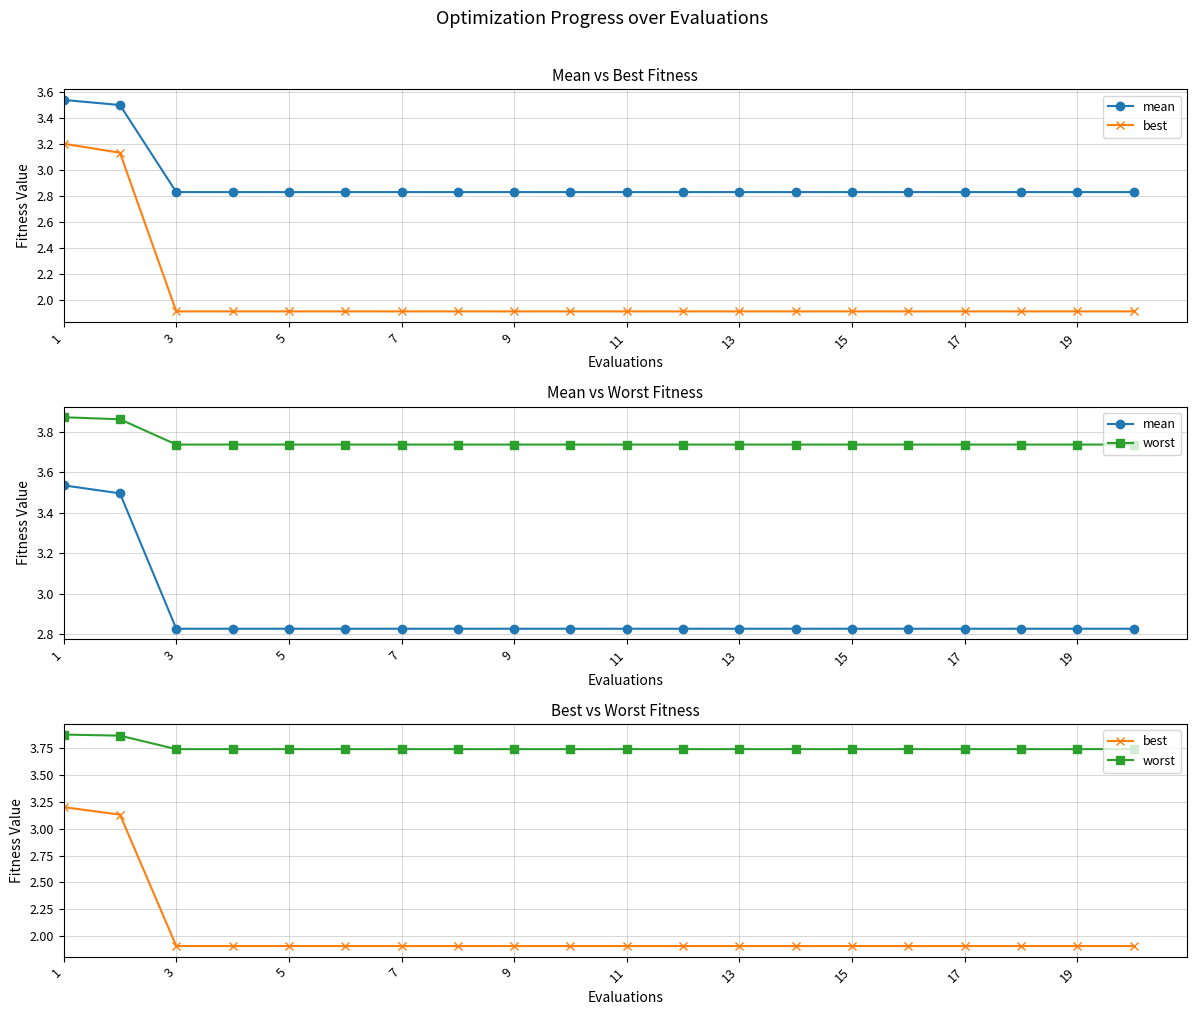

What is the maximum value shown in the chart?

3.9